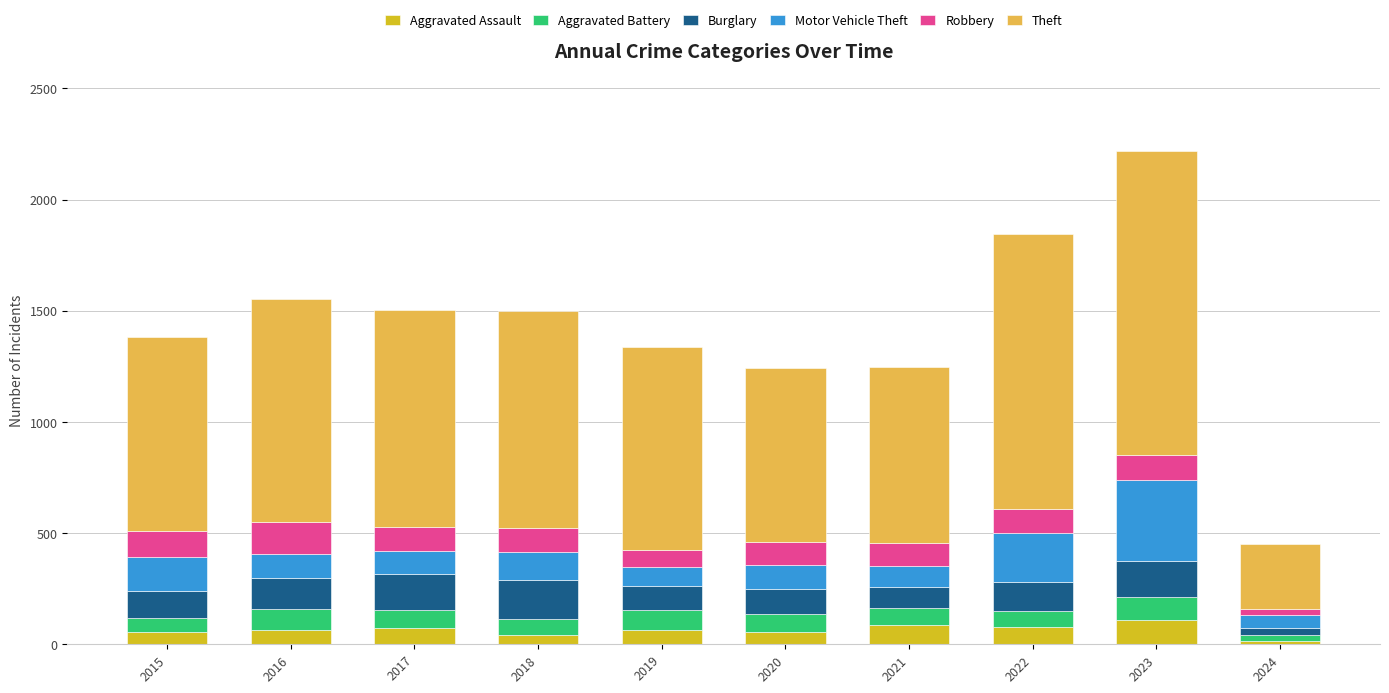

At which category is the sum across all series the highest?

2023